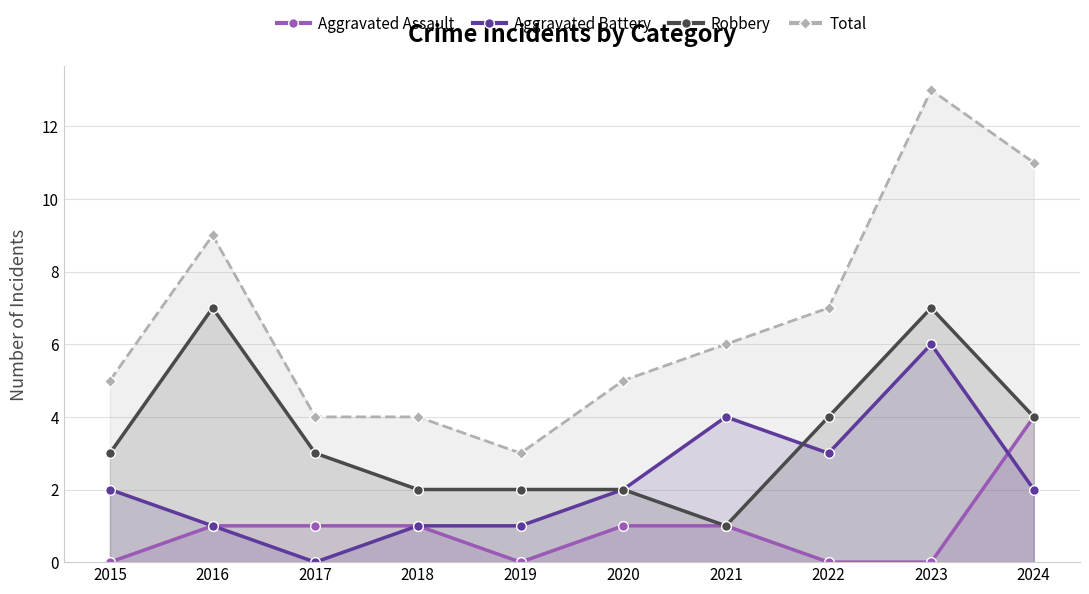

What is the average value of the Aggravated Assault series?

1